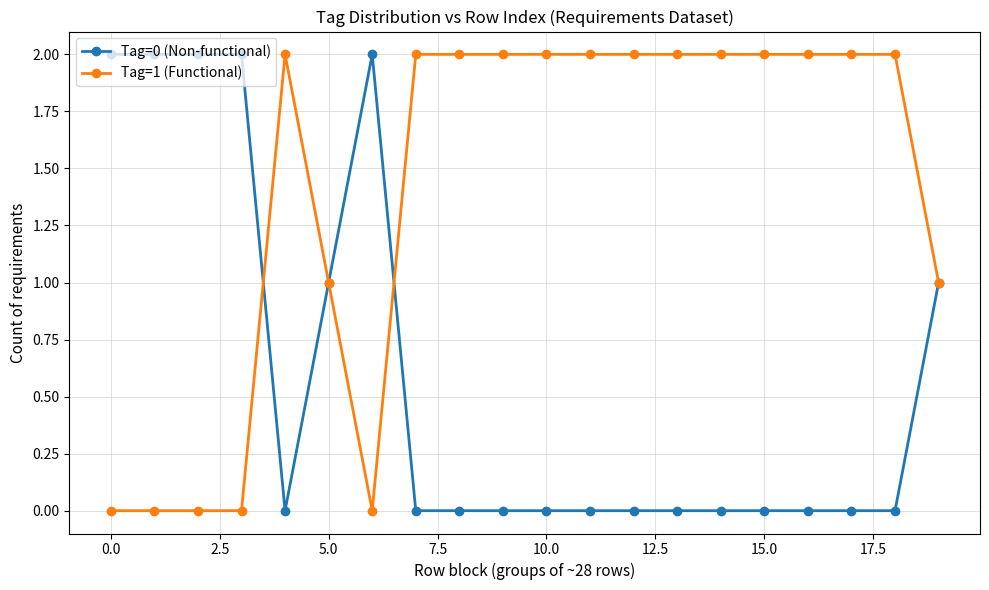

List the series in order of their overall mean, lowest first.

Tag=0 (Non-functional), Tag=1 (Functional)